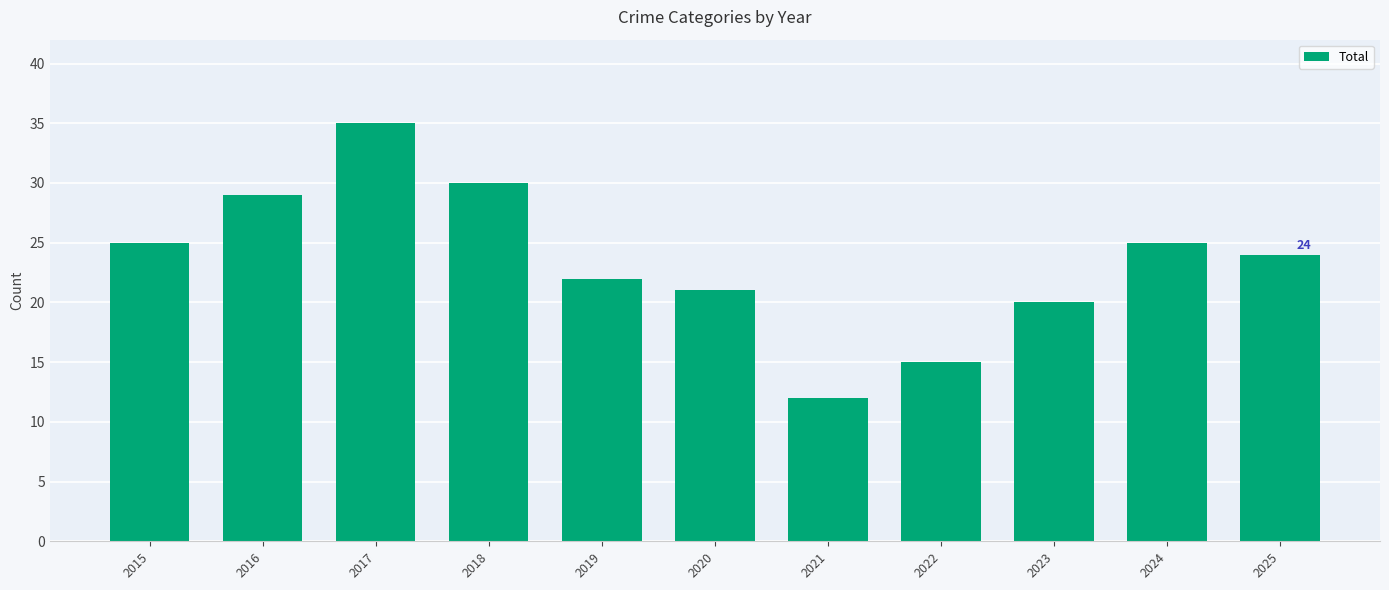

True or false: the data shows 10 at 2020.

False